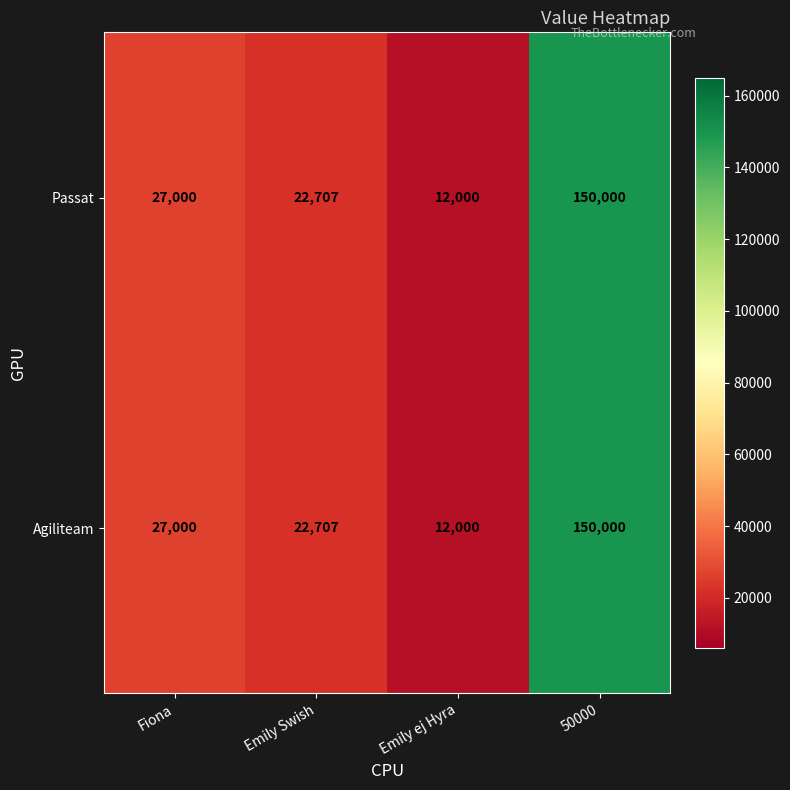

What is the sum of all Passat values?

211707